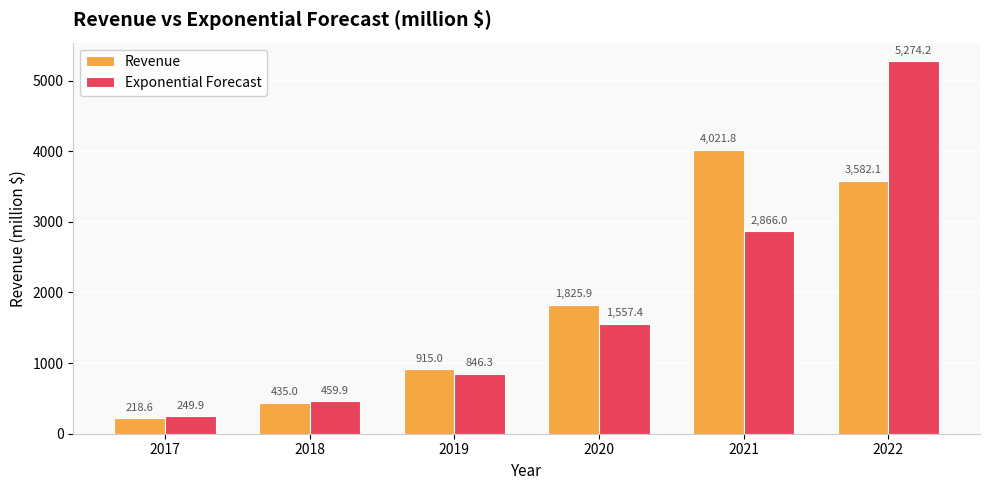

What is the sum of all Exponential Forecast values?

11253.8